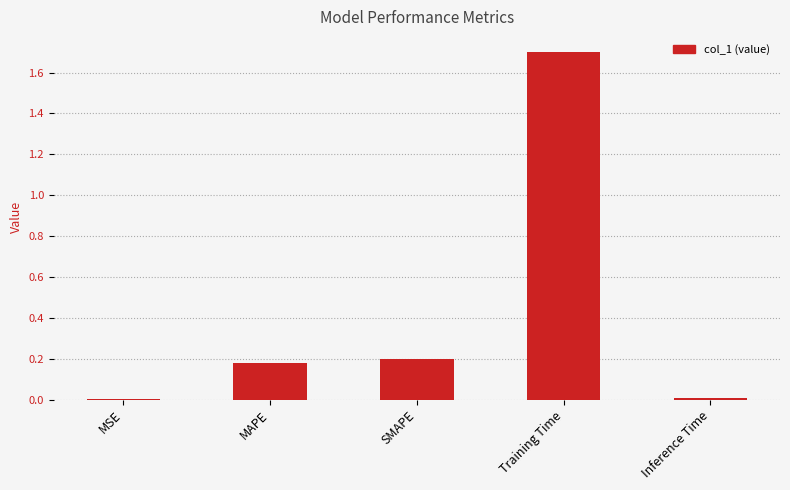

What is the greatest value displayed?

1.7